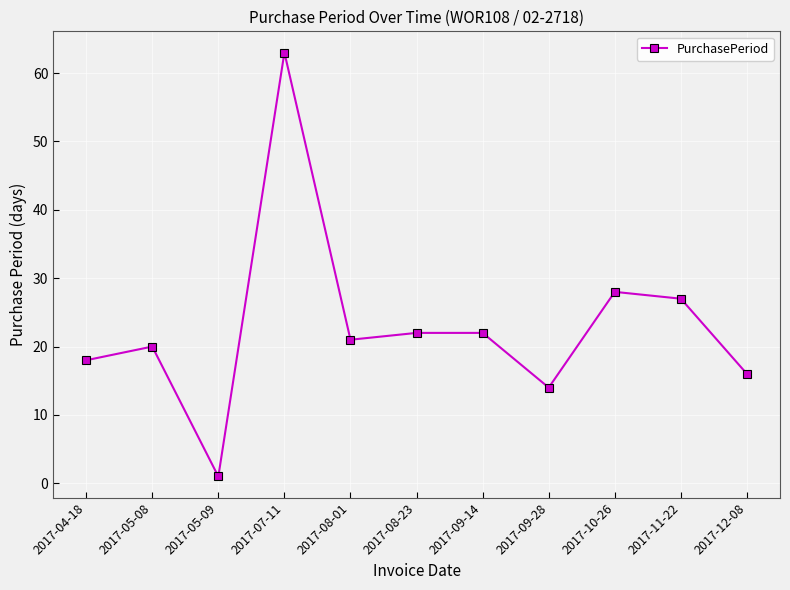

Does the chart have visible grid lines?

Yes